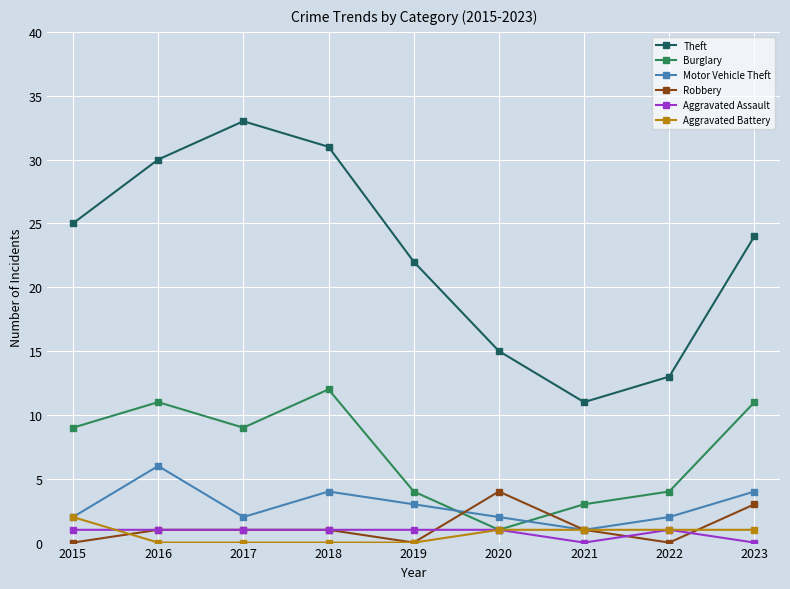

Is it true that Motor Vehicle Theft equals 2 at 2015?

True